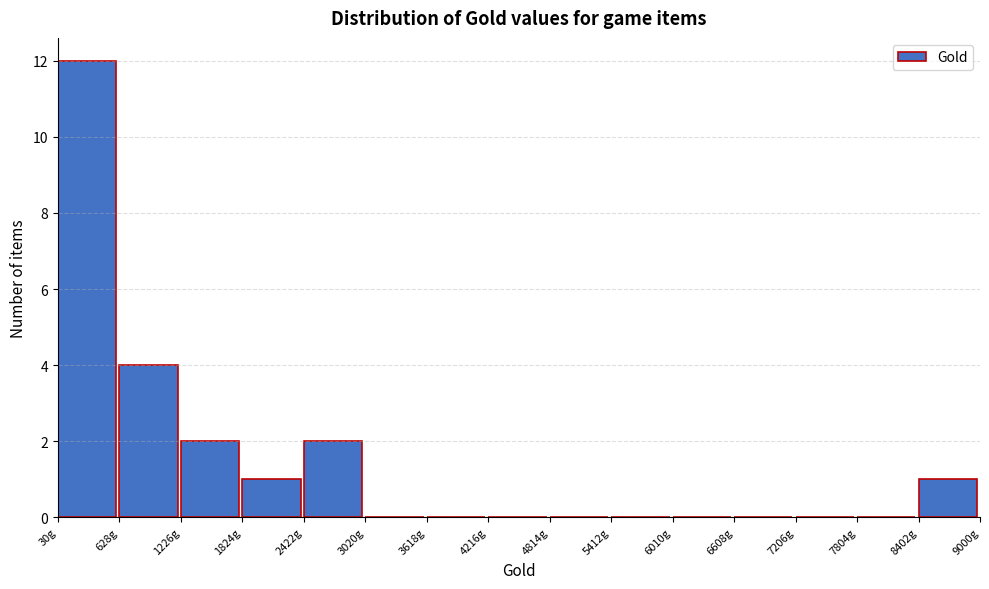

Reading left to right, transcribe this chart: for each bar, give the range it covers on the x-axis and its height. Neither the bar edges nor the heights are printed on the chart, so give them approximately, as read against the axes.

0 to 600: 12
600 to 1200: 4
1200 to 1800: 2
1800 to 2400: 1
2400 to 3000: 2
3000 to 3600: 0
3600 to 4200: 0
4200 to 4800: 0
4800 to 5400: 0
5400 to 6000: 0
6000 to 6600: 0
6600 to 7200: 0
7200 to 7800: 0
7800 to 8400: 0
8400 to 9000: 1